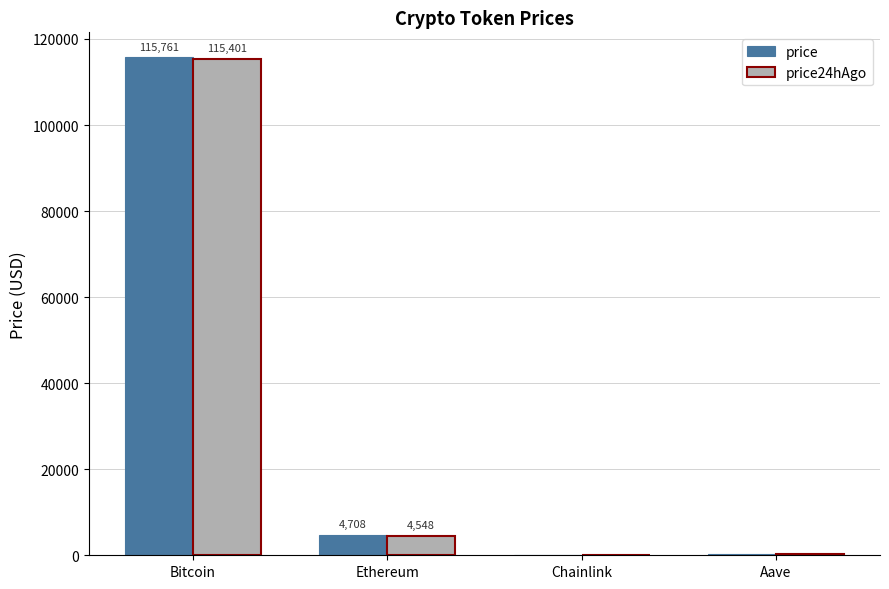

At which label does price reach its peak?

Bitcoin